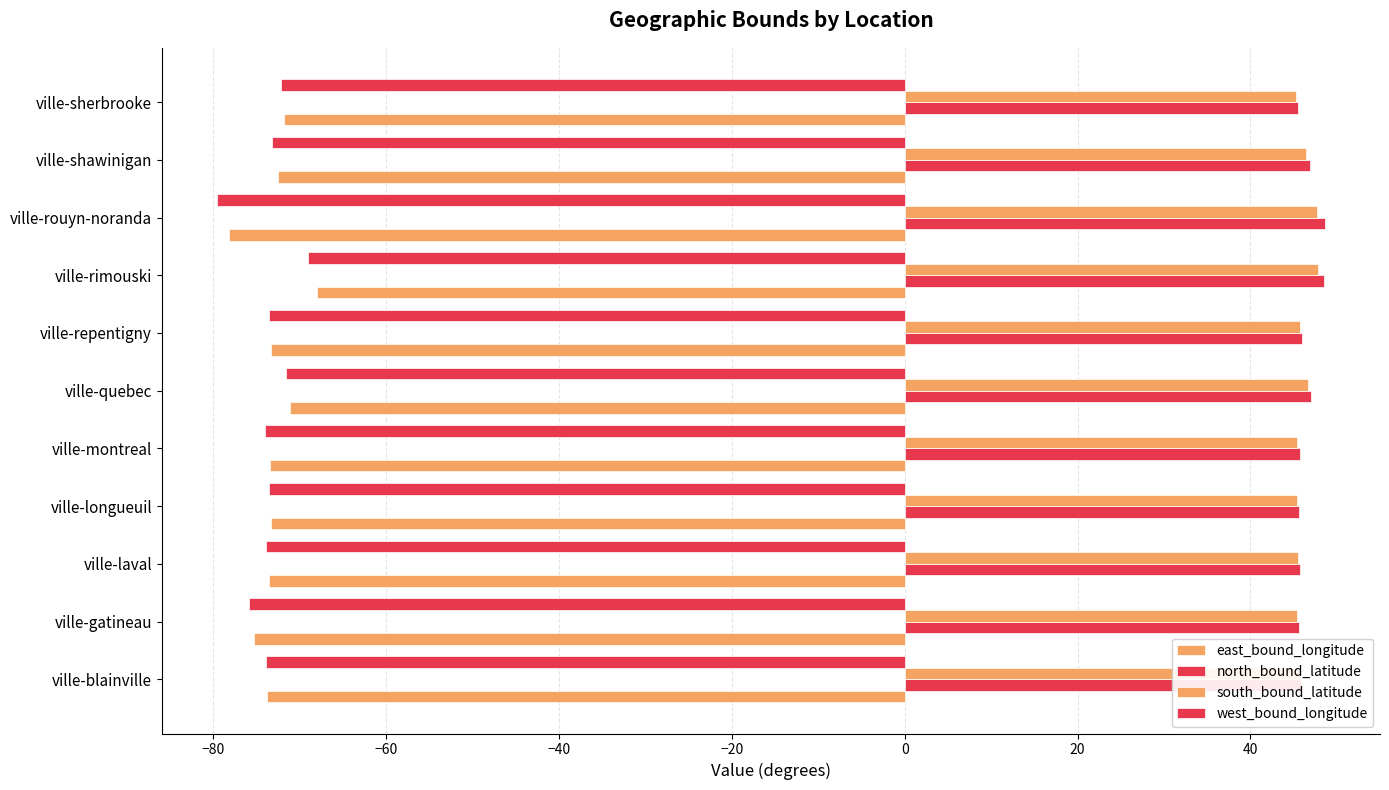

Count the number of data series in this chart.

4